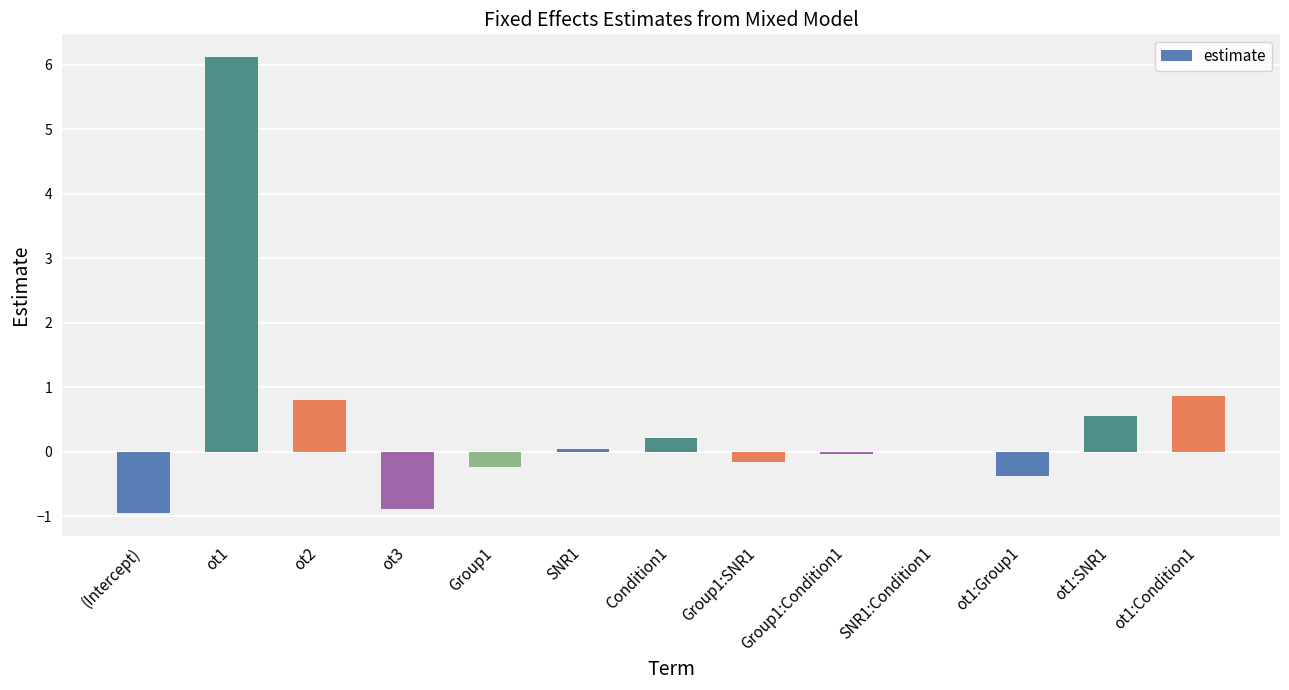

Which has a higher value, ot1:Condition1 or Group1:SNR1?

ot1:Condition1